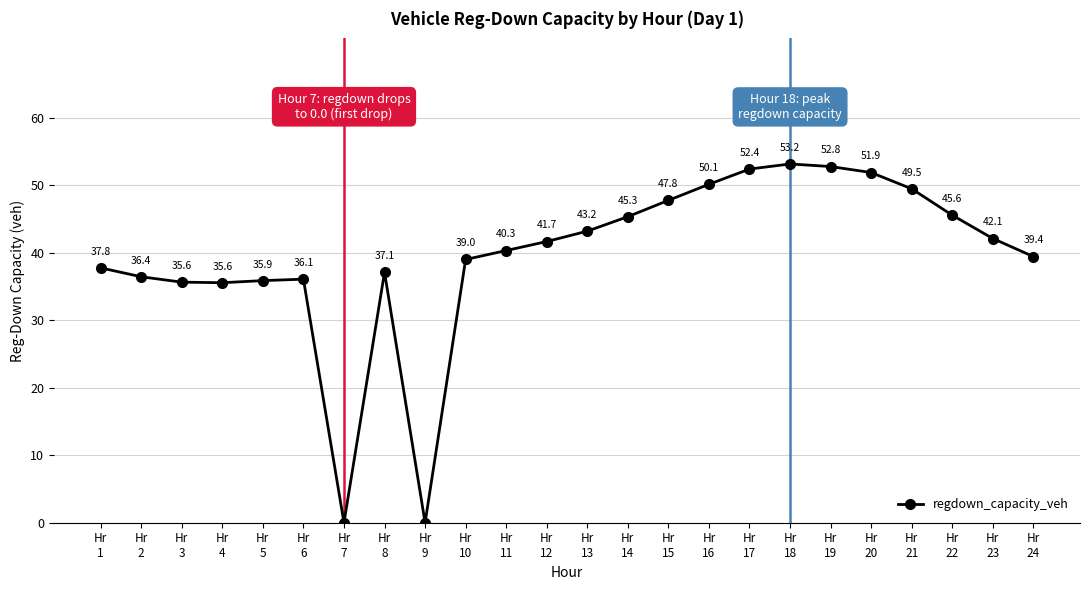

The value at Hr
18 is 89.0. True or false?

False